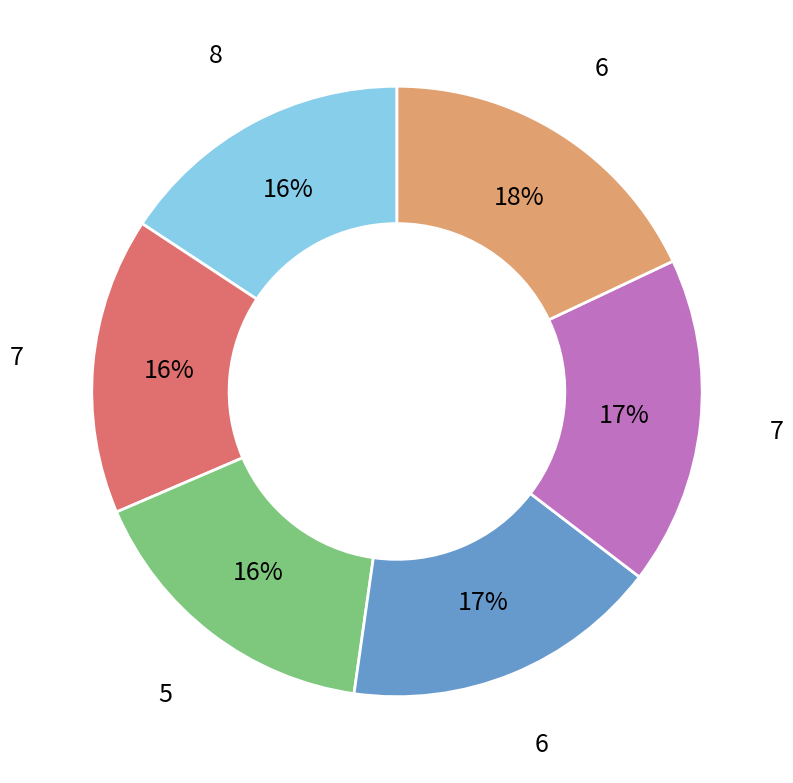

Is there a majority slice in this chart?

No